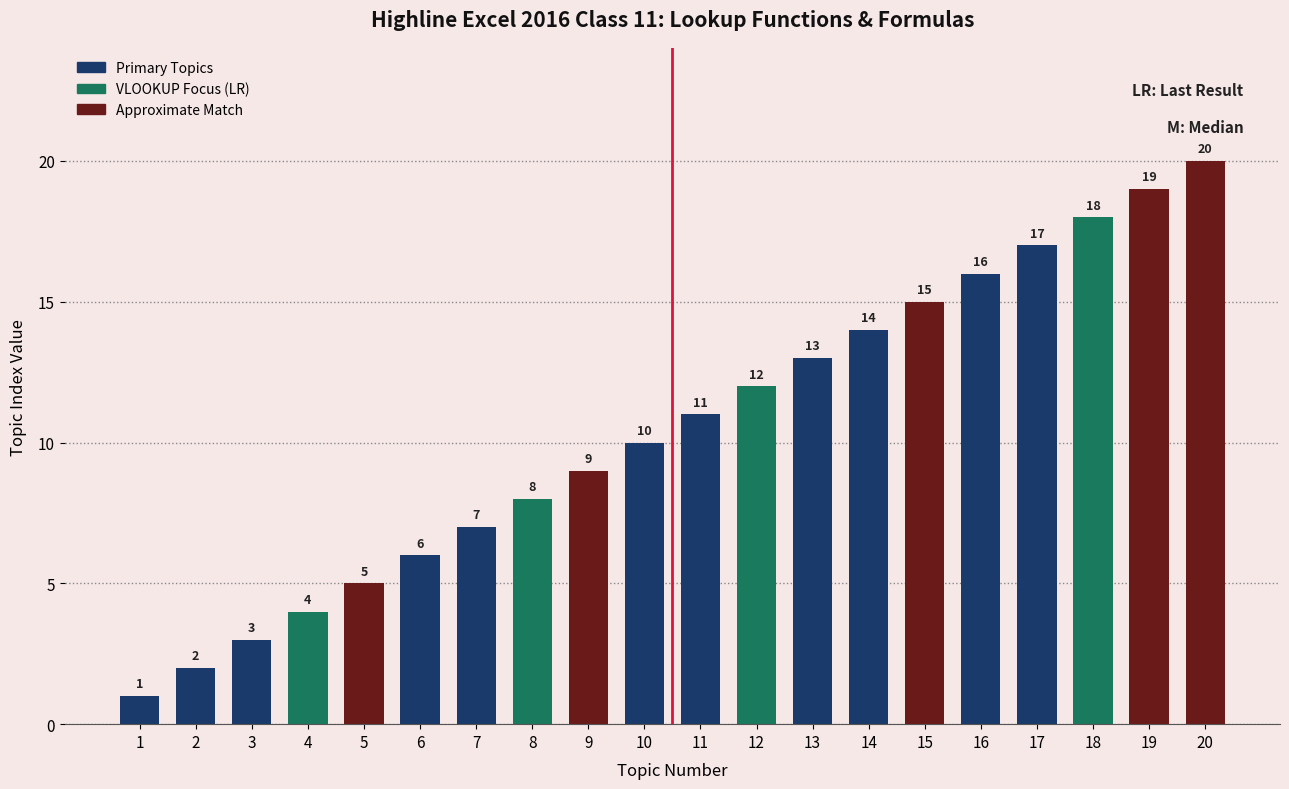

At which label is the value closest to 10?

10